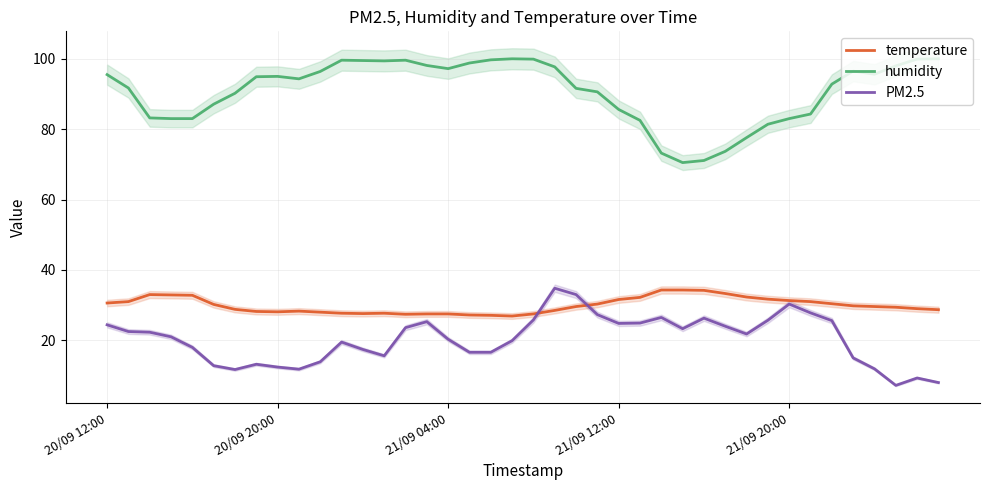

What is the difference between the second highest and minimum values in the humidity series?

29.5